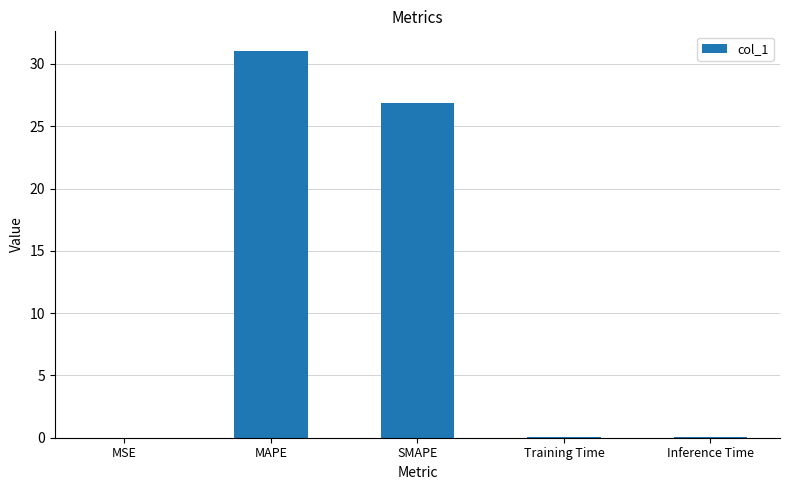

What is the sum of all values?

58.1